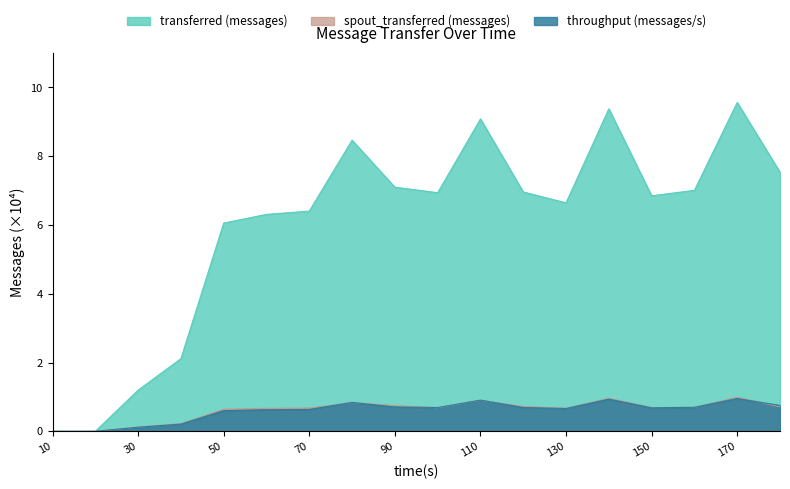

At which category is the sum across all series the highest?

170